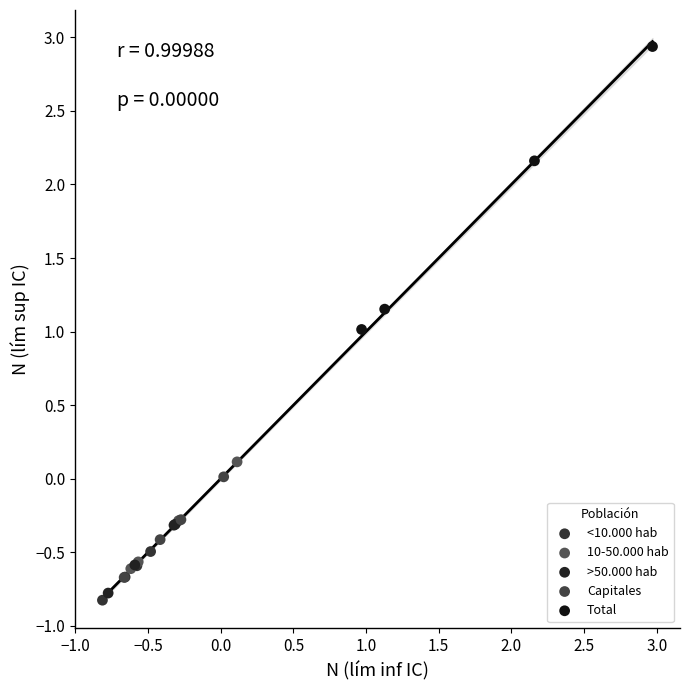

Which series contains the highest Y value?

Total